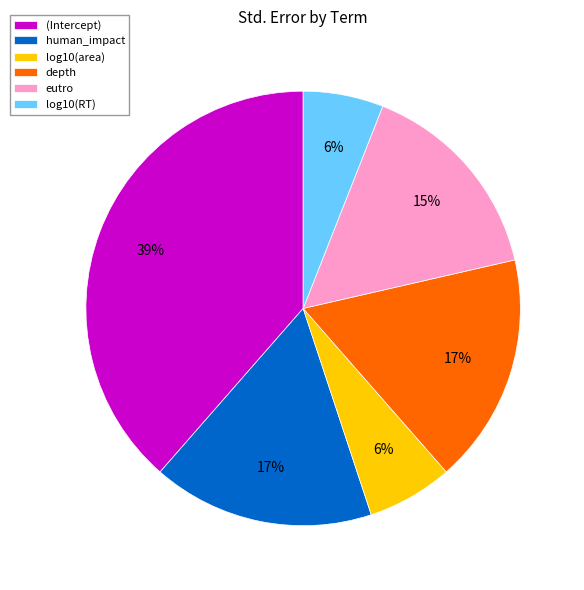

Which has a higher value, log10(RT) or human_impact?

human_impact